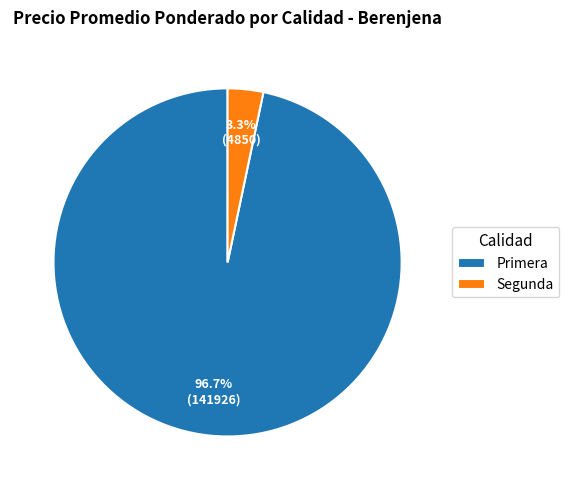

Which slice is the smallest?

Segunda